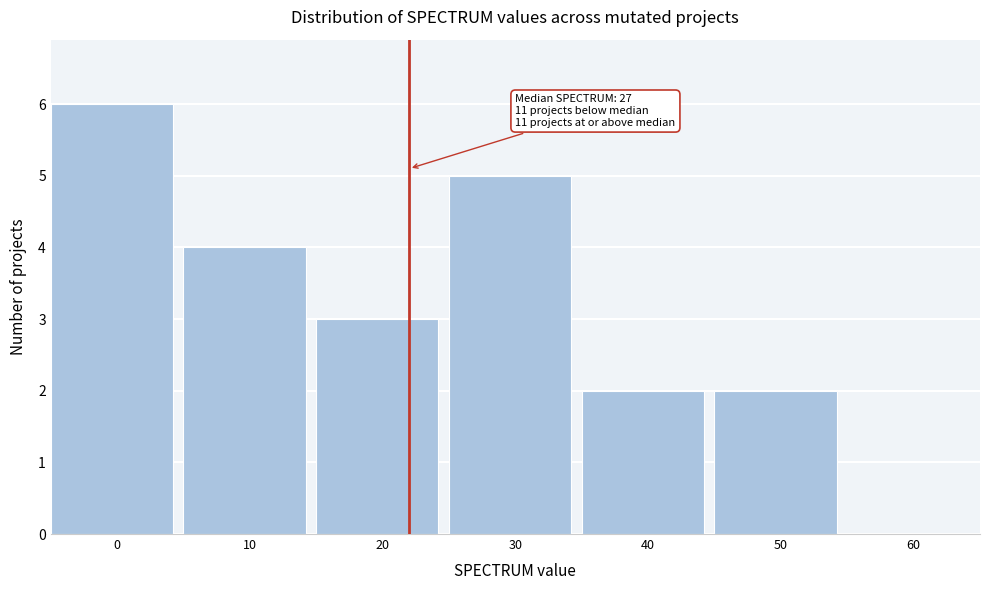

Reading left to right, transcribe all the data shown in this chart.

0=6	10=4	20=3	30=5	40=2	50=2	60=0